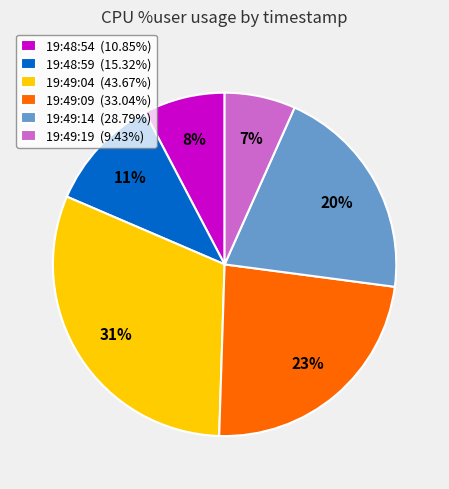

Is 19:49:04 the majority of the pie?

No